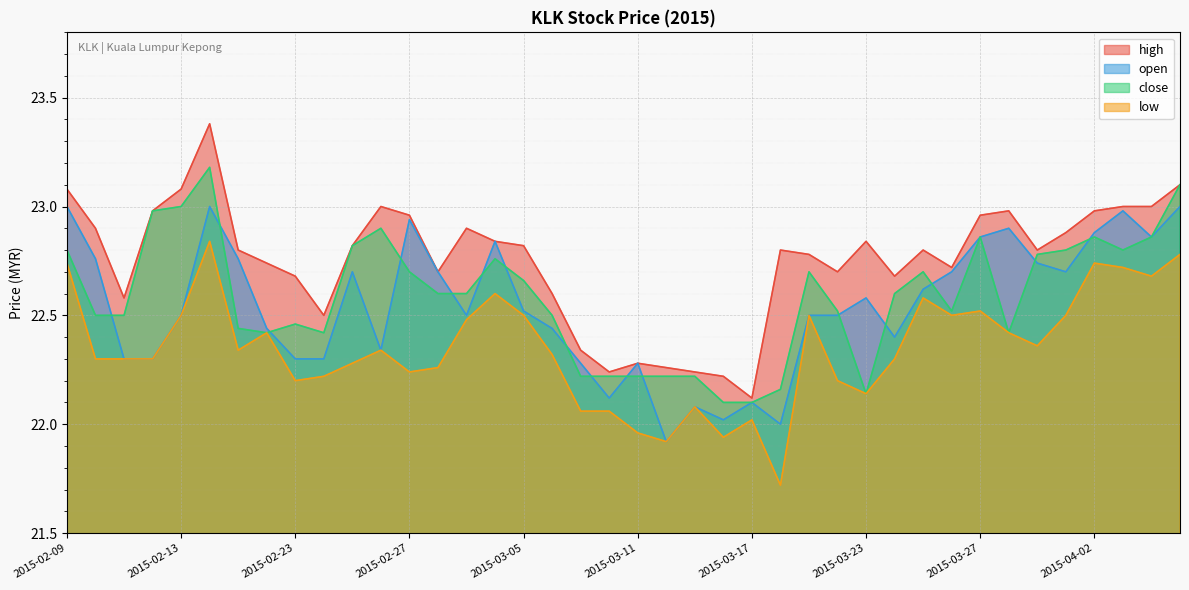

At which category is the sum across all series the highest?

2015-02-16